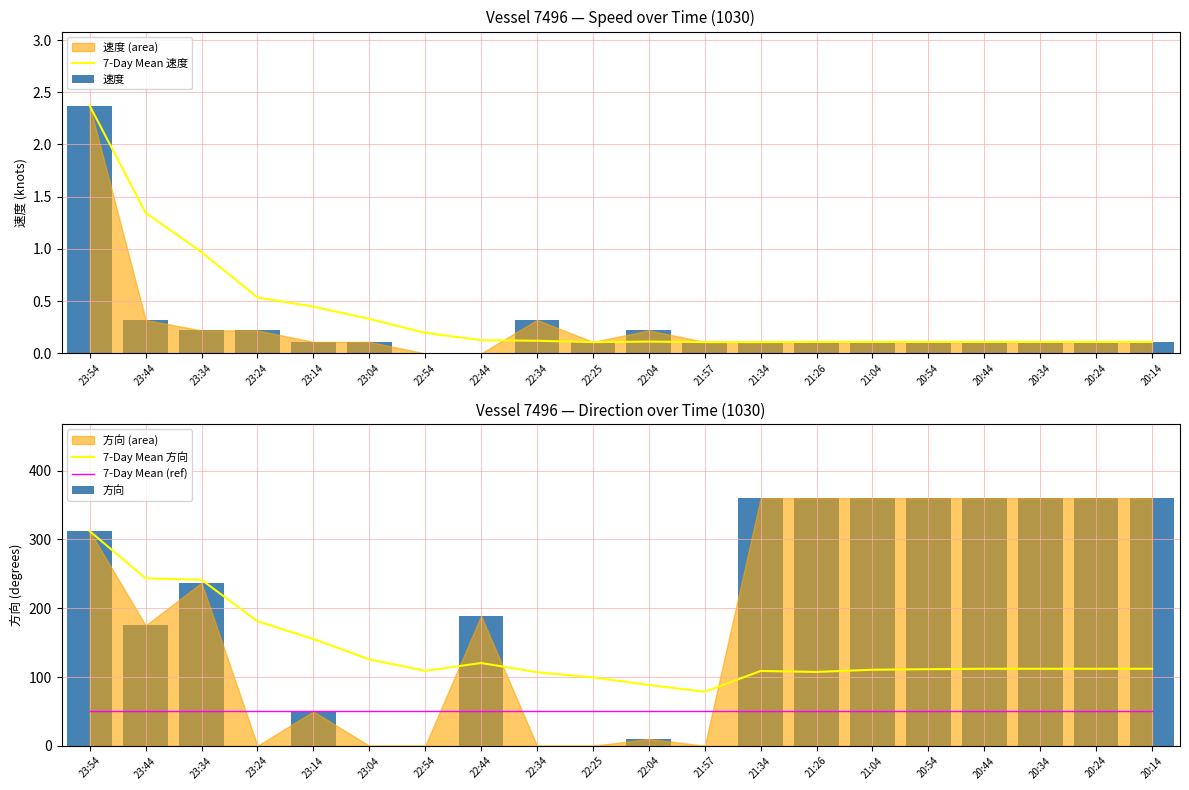

The value of 7-Day Mean 方向 at 22:04 is 88.5. True or false?

True